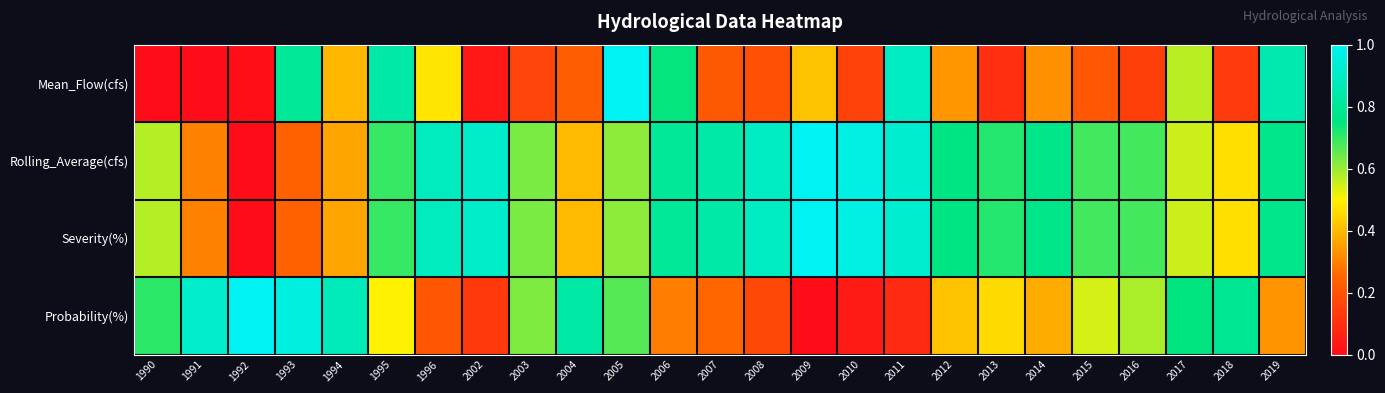

Reading right to left, transcribe all the data shown in this chart.

Mean_Flow(cfs): 2019=0.9	2018=0.1	2017=0.6	2016=0.1	2015=0.2	2014=0.3	2013=0.1	2012=0.3	2011=0.9	2010=0.1	2009=0.4	2008=0.2	2007=0.2	2006=0.7	2005=1.0	2004=0.2	2003=0.2	2002=0.0	1996=0.5	1995=0.8	1994=0.4	1993=0.8	1992=0.0	1991=0.0	1990=0.0
Rolling_Average(cfs): 2019=0.8	2018=0.5	2017=0.6	2016=0.7	2015=0.7	2014=0.8	2013=0.7	2012=0.8	2011=0.9	2010=1.0	2009=1.0	2008=0.9	2007=0.8	2006=0.8	2005=0.6	2004=0.4	2003=0.6	2002=0.9	1996=0.9	1995=0.7	1994=0.4	1993=0.2	1992=0.0	1991=0.3	1990=0.6
Severity(%): 2019=0.8	2018=0.5	2017=0.6	2016=0.7	2015=0.7	2014=0.8	2013=0.7	2012=0.8	2011=0.9	2010=1.0	2009=1.0	2008=0.9	2007=0.8	2006=0.8	2005=0.6	2004=0.4	2003=0.6	2002=0.9	1996=0.9	1995=0.7	1994=0.4	1993=0.2	1992=0.0	1991=0.3	1990=0.6
Probability(%): 2019=0.3	2018=0.8	2017=0.8	2016=0.6	2015=0.5	2014=0.4	2013=0.5	2012=0.4	2011=0.1	2010=0.0	2009=0.0	2008=0.2	2007=0.2	2006=0.3	2005=0.7	2004=0.8	2003=0.6	2002=0.1	1996=0.2	1995=0.5	1994=0.9	1993=1.0	1992=1.0	1991=0.9	1990=0.7